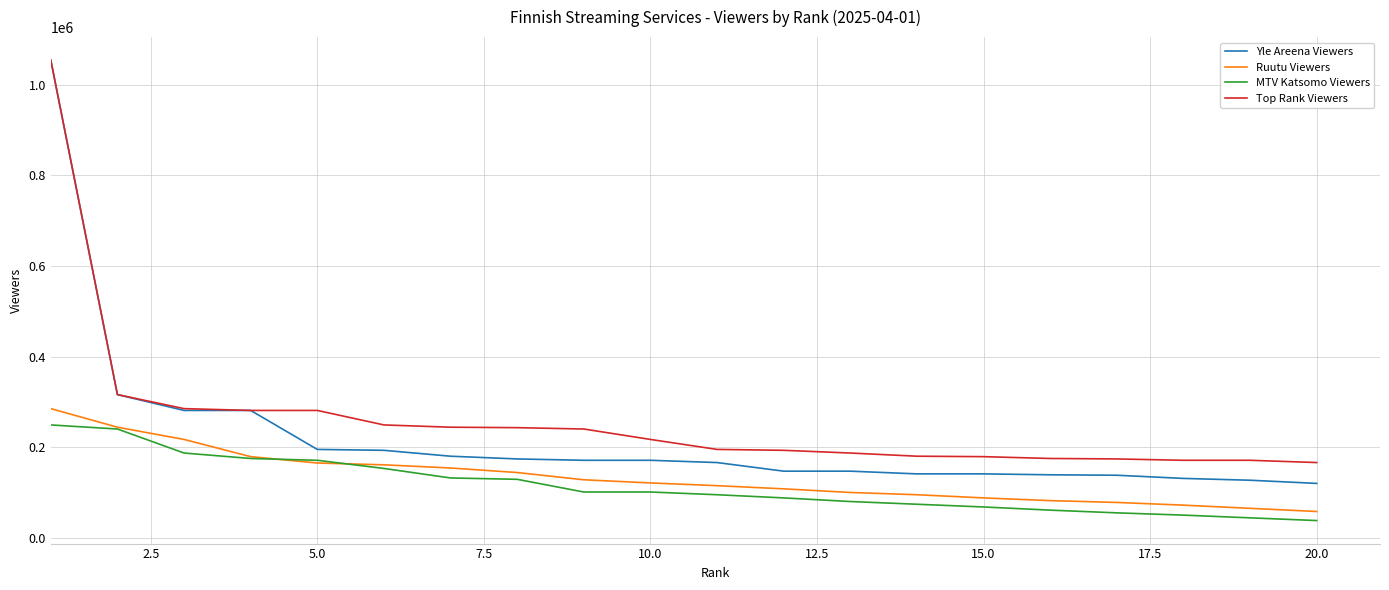

True or false: Top Rank Viewers and MTV Katsomo Viewers cross at least once.

False